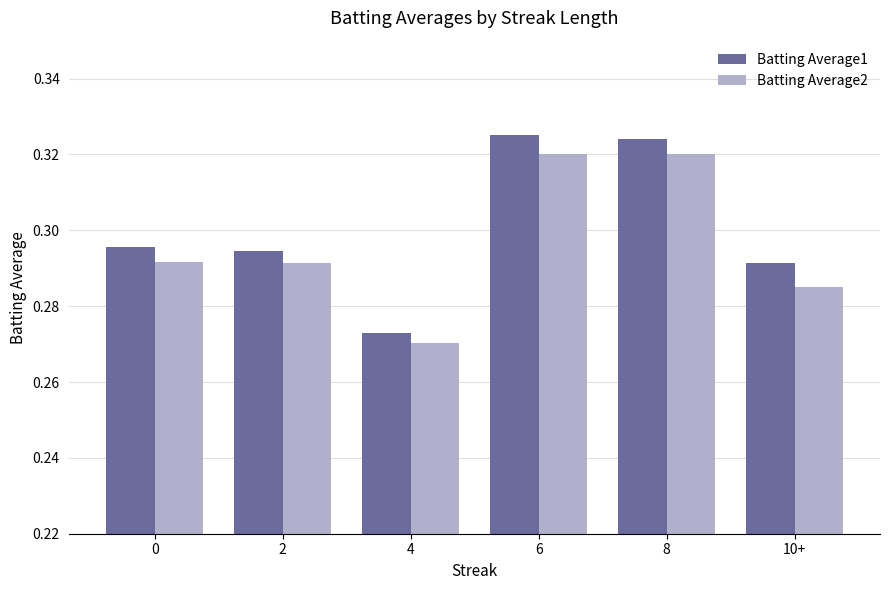

Is it true that Batting Average2 equals 0.5 at 6?

False